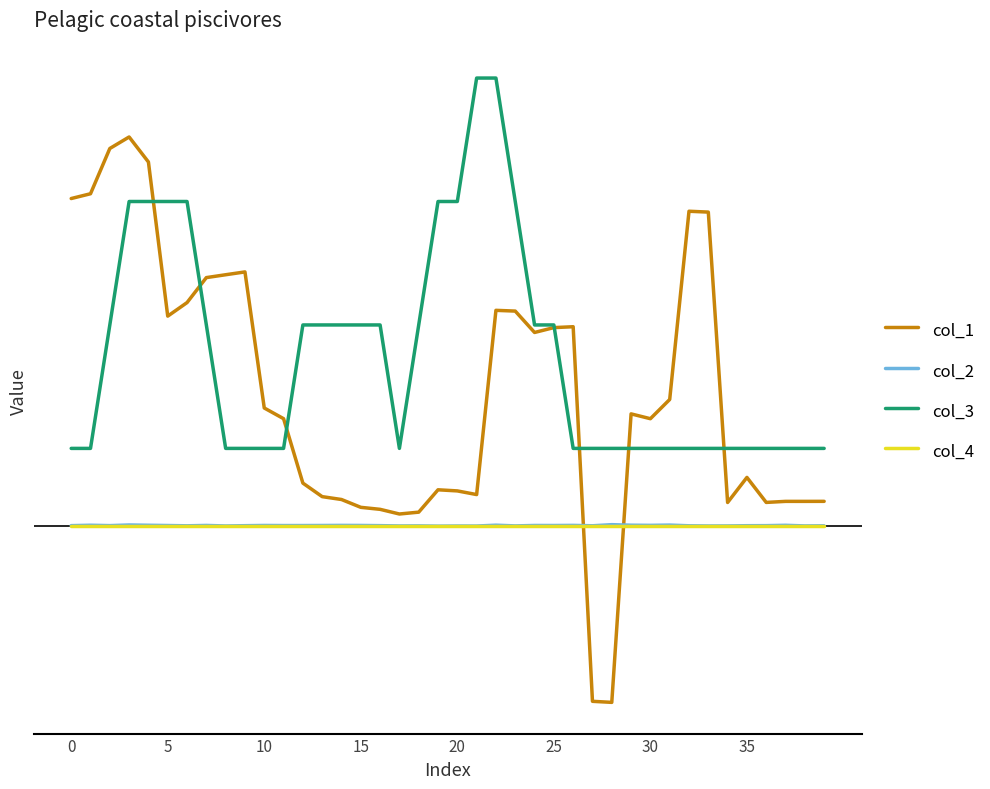

What is the label of the 18th point from the right?

22